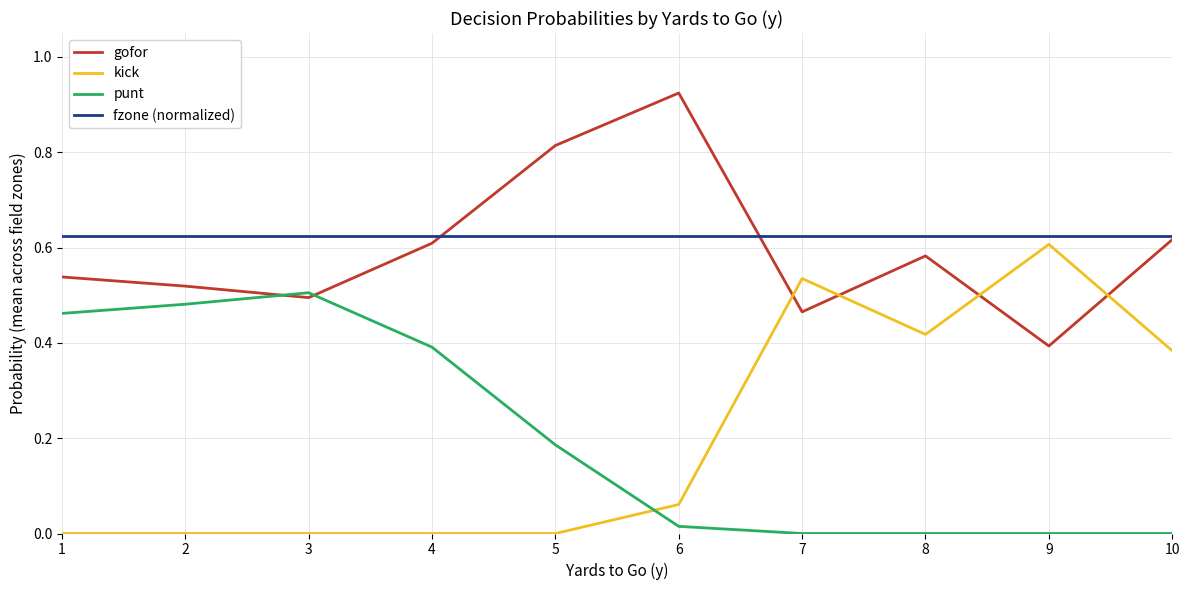

Which series changed the most between 2 and 10?

punt